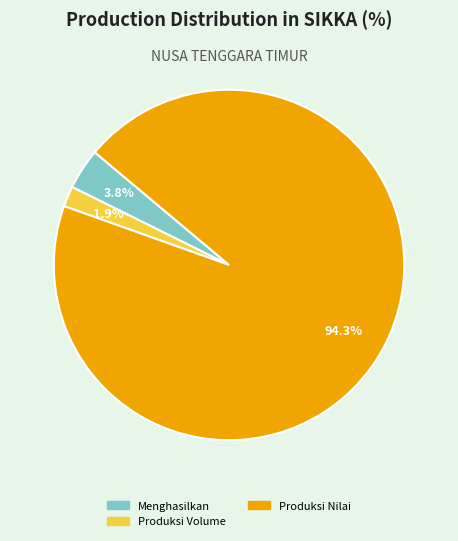

Is there a majority slice in this chart?

Yes